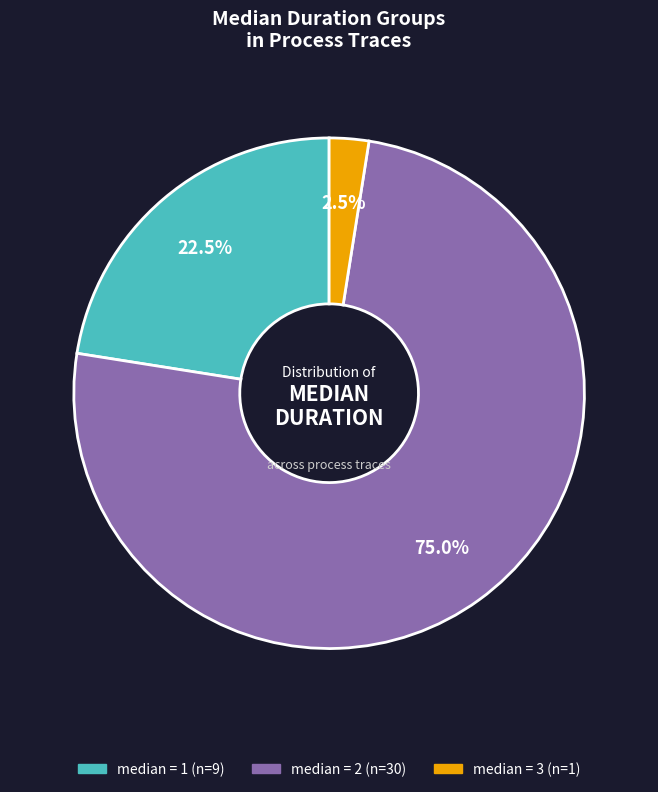

Is there a majority slice in this chart?

Yes